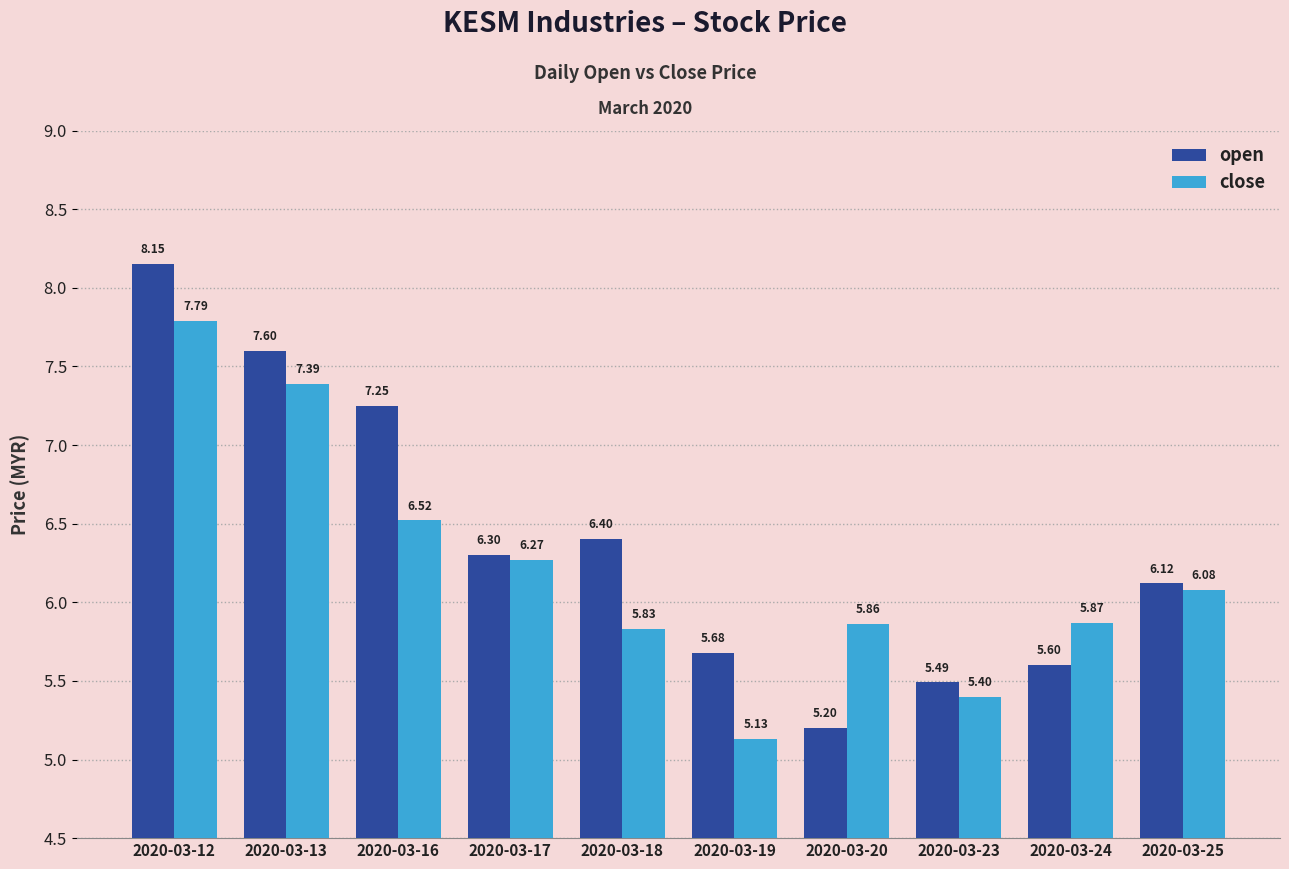

How many values in the close series are below 6?

5